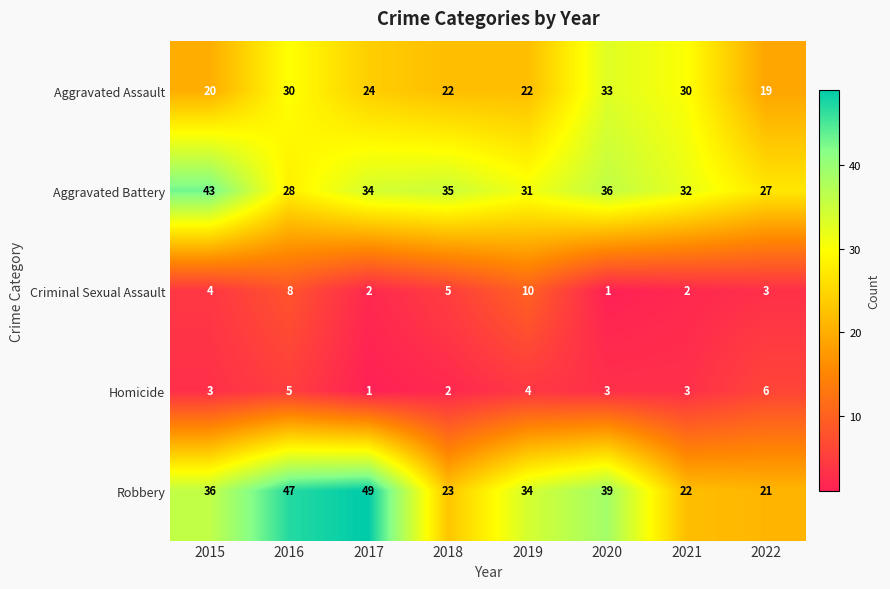

Rank the categories by Aggravated Battery value from lowest to highest.

2022, 2016, 2019, 2021, 2017, 2018, 2020, 2015